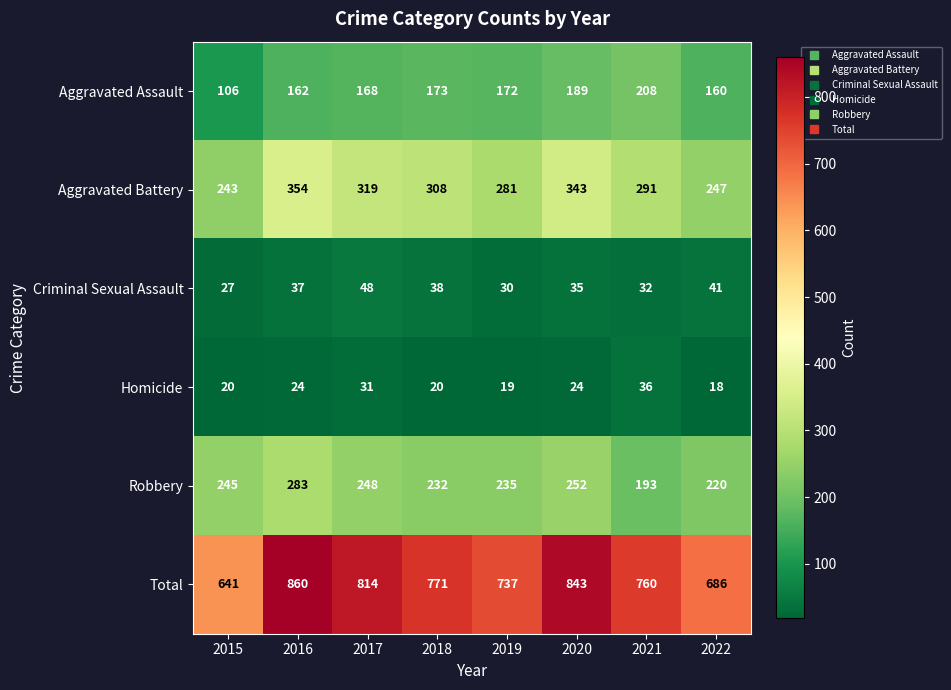

List the series in order of their peak value, lowest first.

Homicide, Criminal Sexual Assault, Aggravated Assault, Robbery, Aggravated Battery, Total